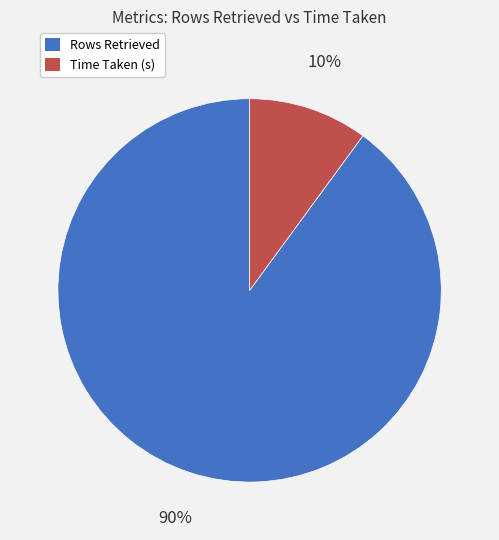

What percentage is the Time Taken (s) slice, to the nearest percent?

10%